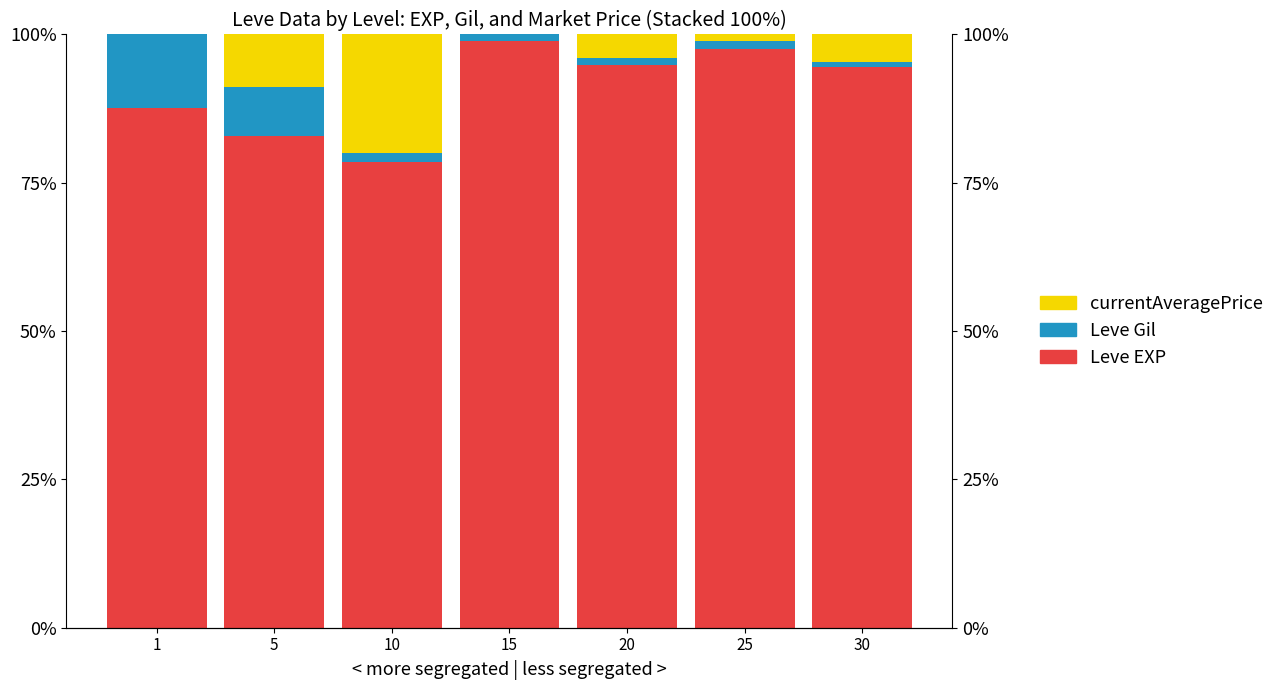

List the series in order of their peak value, highest first.

Leve EXP, currentAveragePrice, Leve Gil